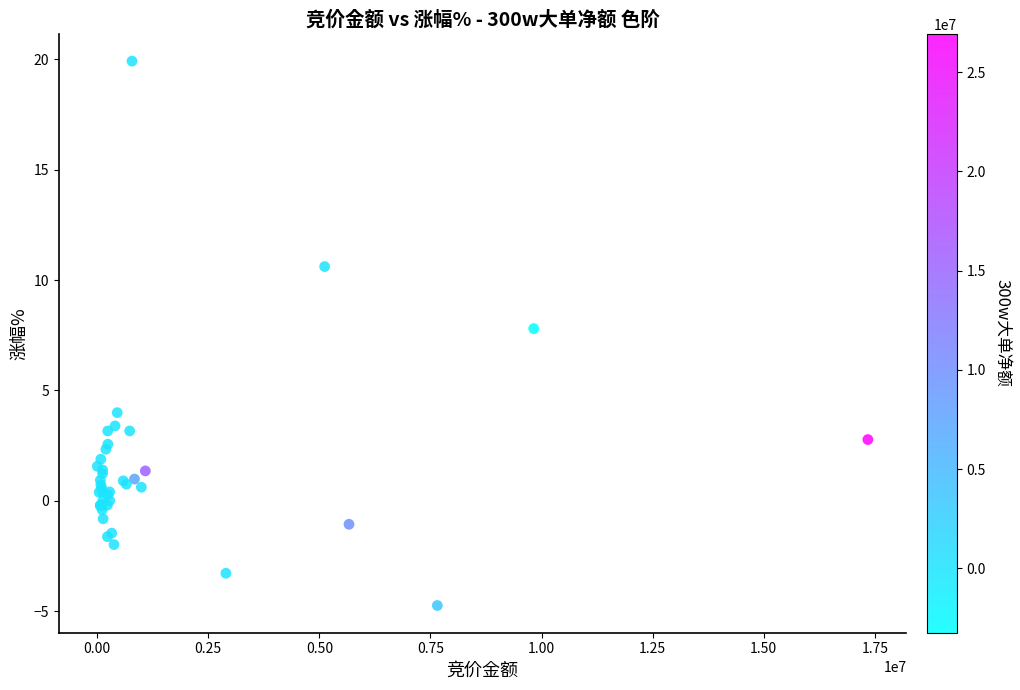

What Y value in the scatter plot is closest to 7?

7.8